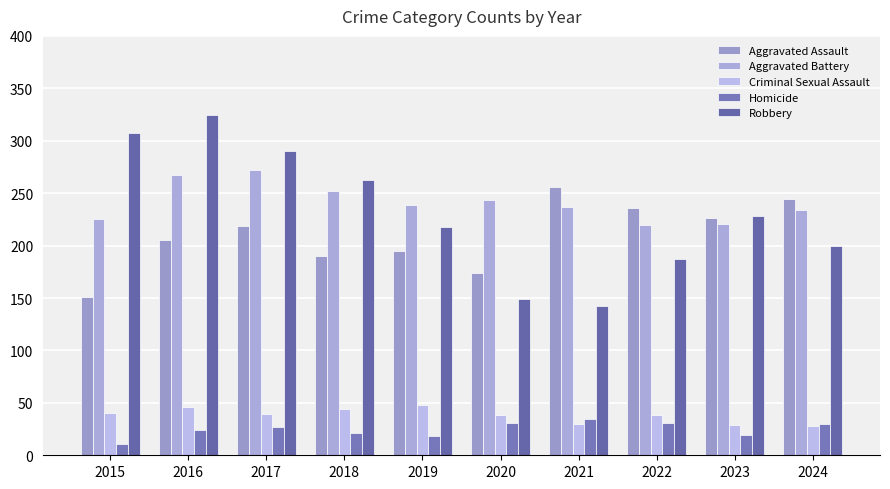

What is the sum of the Aggravated Assault values at 2021 and 2018?

446